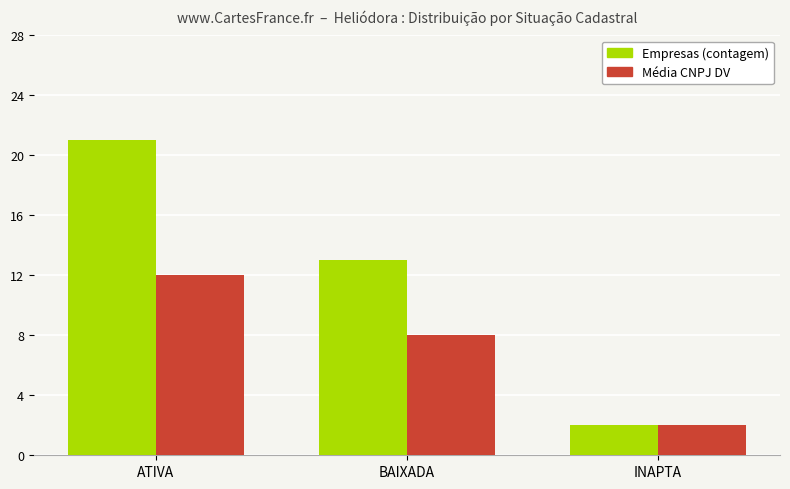

Count the number of data series in this chart.

2